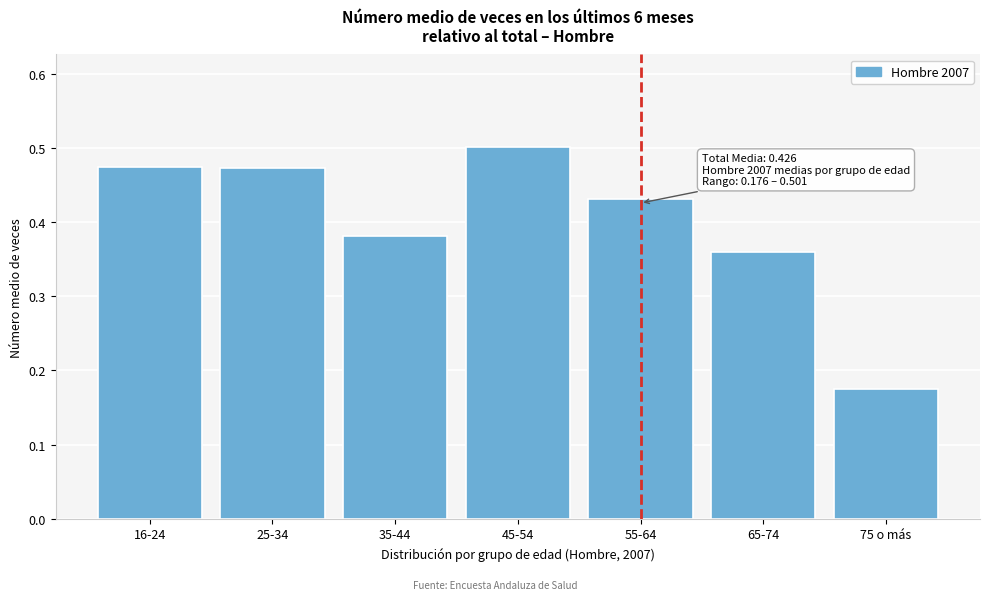

Between 75 o más and 65-74, which is larger?

65-74